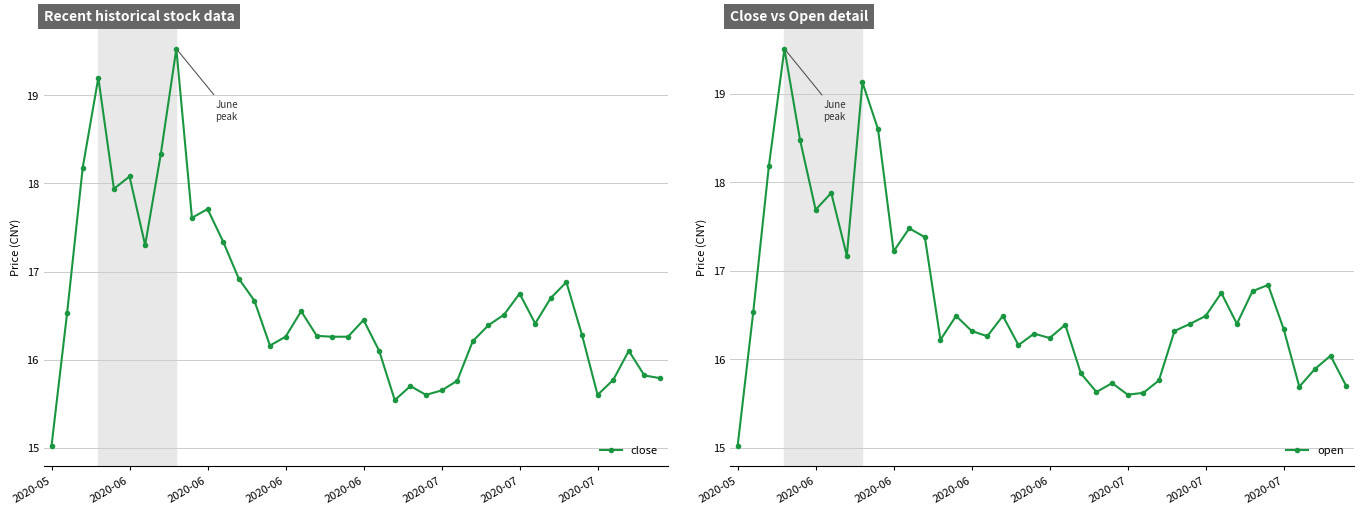

What is the sum of the open values at 9 and 30?

35.1